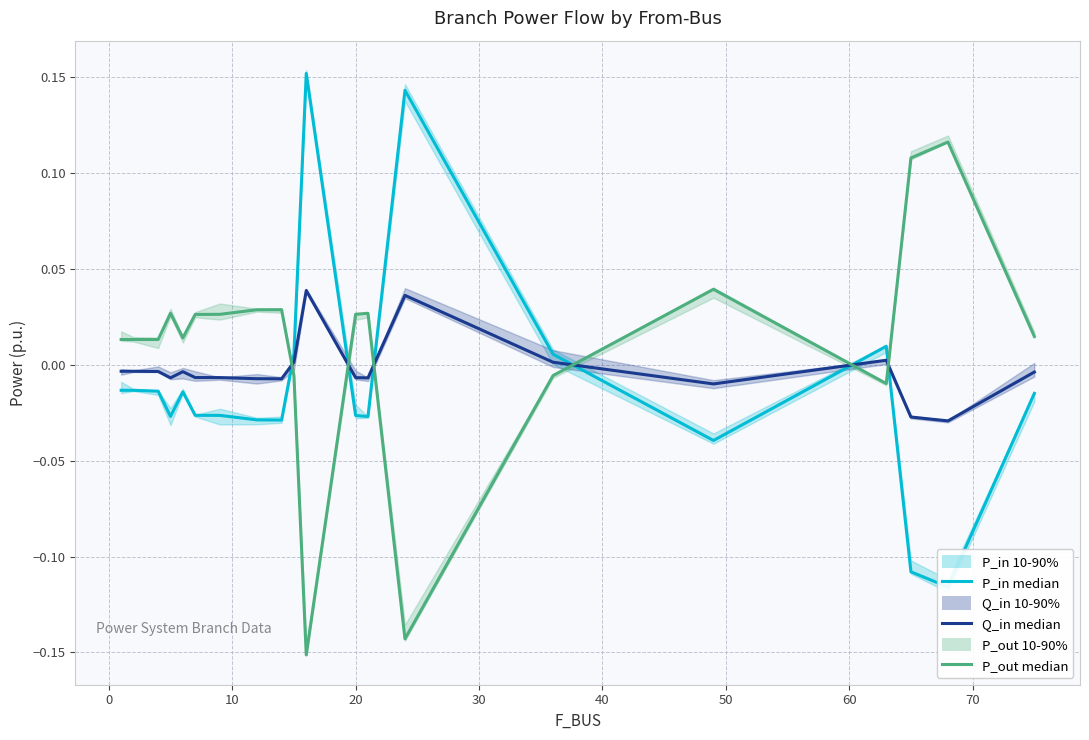

True or false: Q_in median has more than 2 points higher than both neighbors.

True